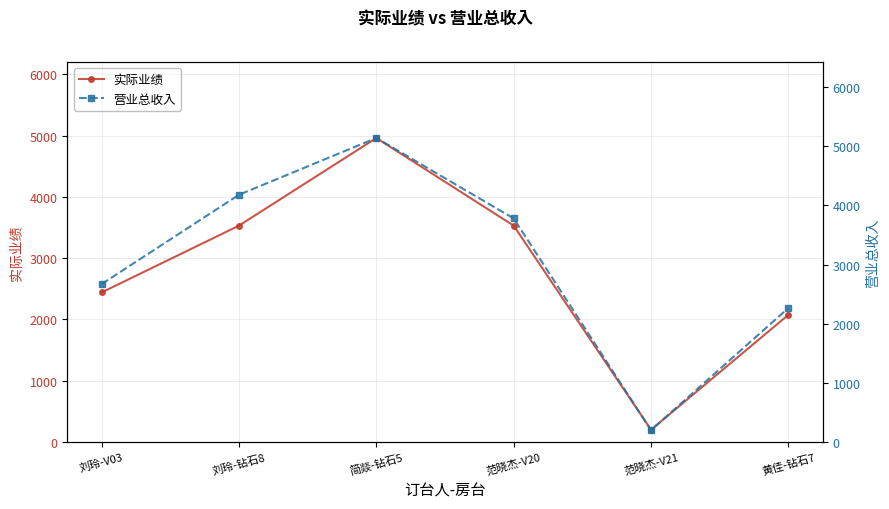

True or false: 营业总收入 and 实际业绩 cross at least once.

False